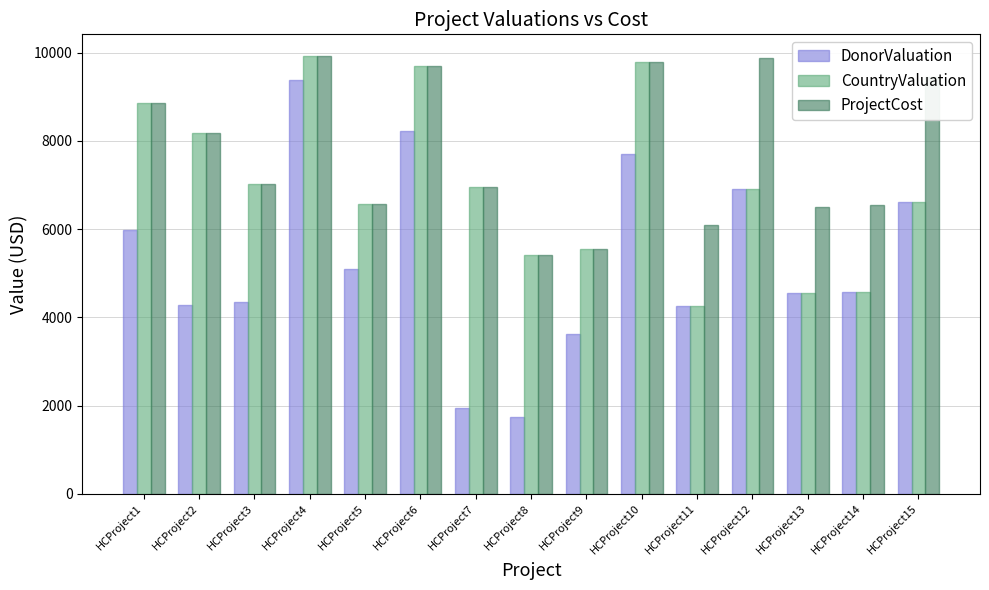

Between HCProject4 and HCProject6, which series saw the biggest shift?

DonorValuation